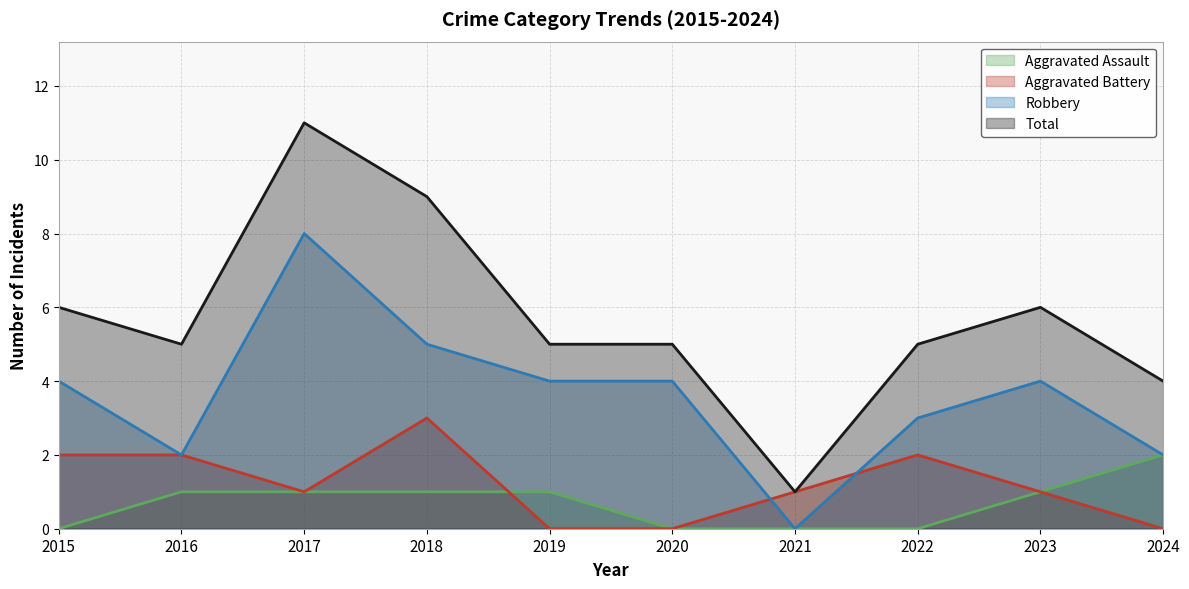

True or false: Aggravated Assault and Total intersect in this chart.

False